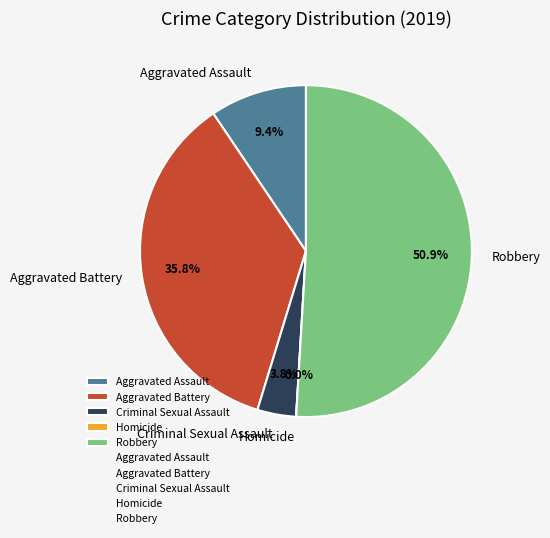

Which slice is the largest?

Robbery